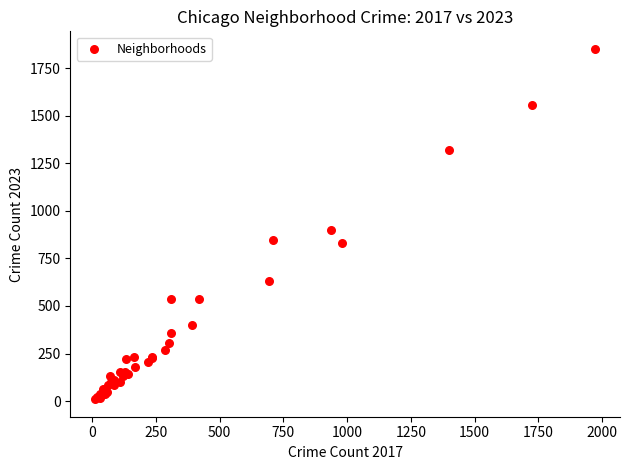

What Y value in the scatter plot is closest to 930?

900